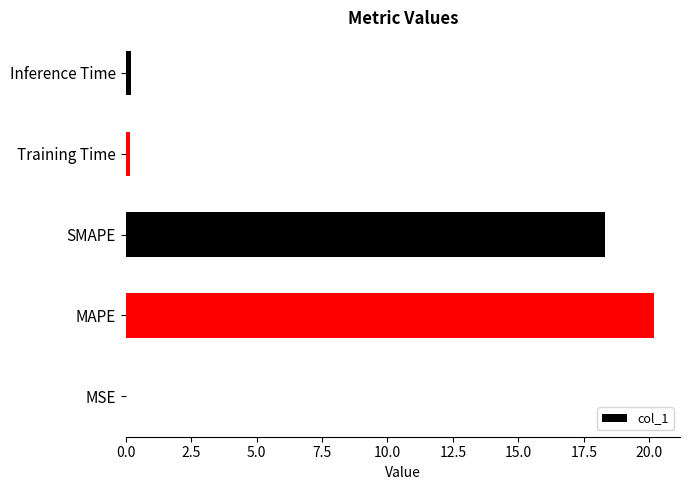

At which label is the value closest to 10?

SMAPE